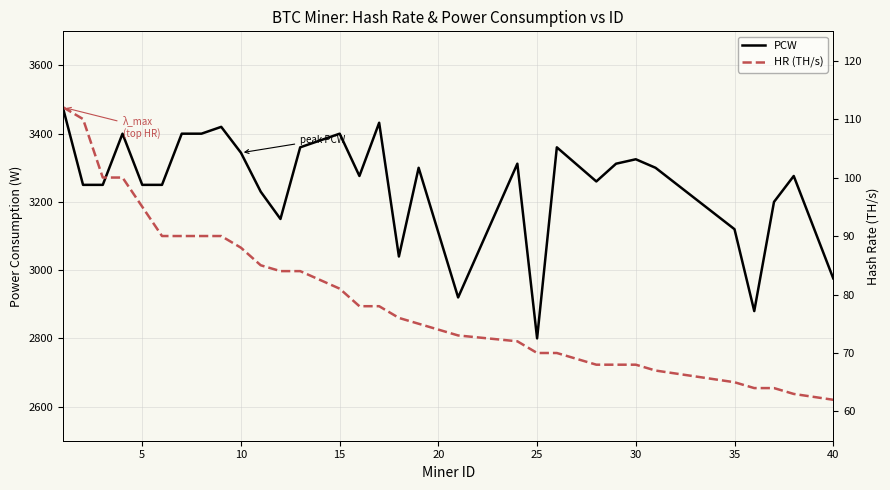

How many distinct data groups are displayed?

2